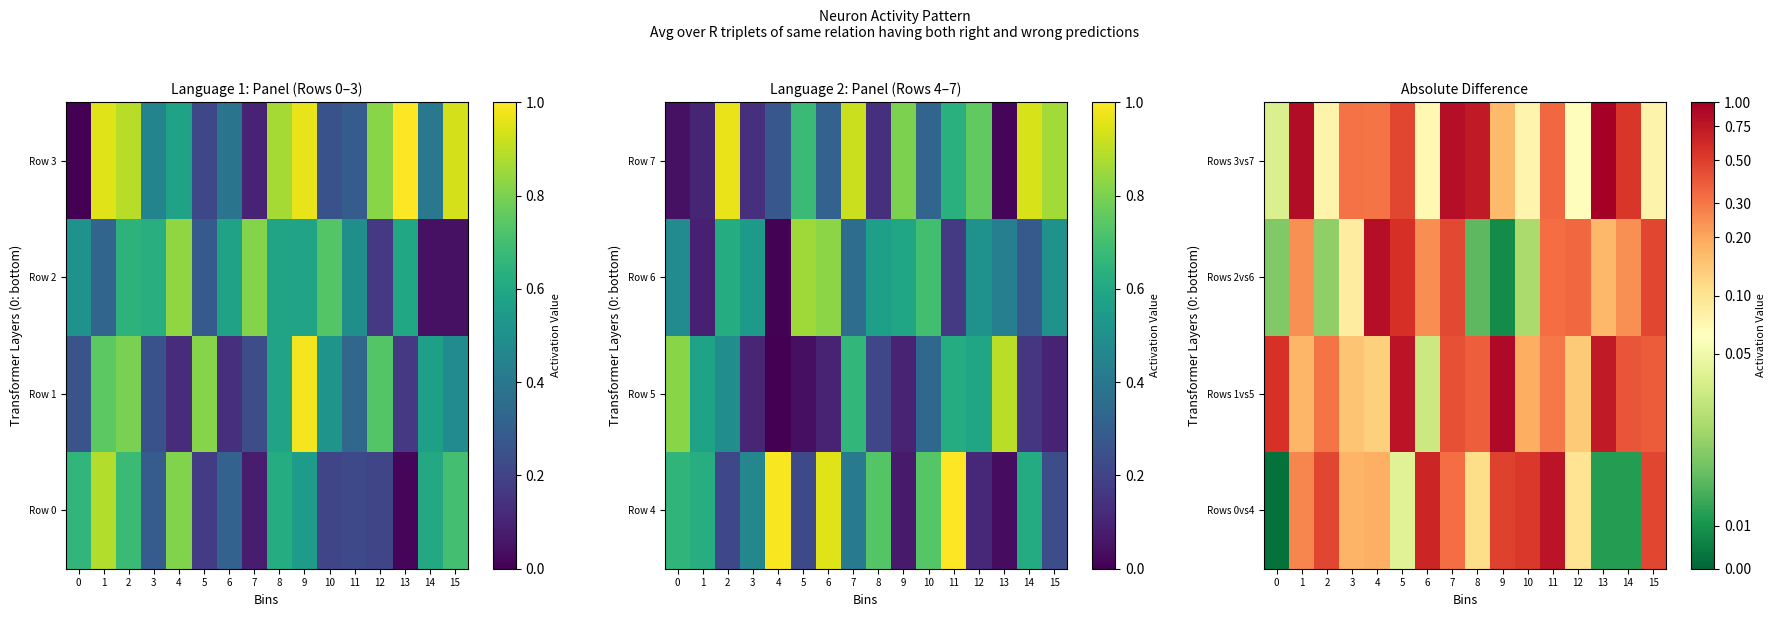

The Rows 0vs4 series shows 0.0 at 5. True or false?

False